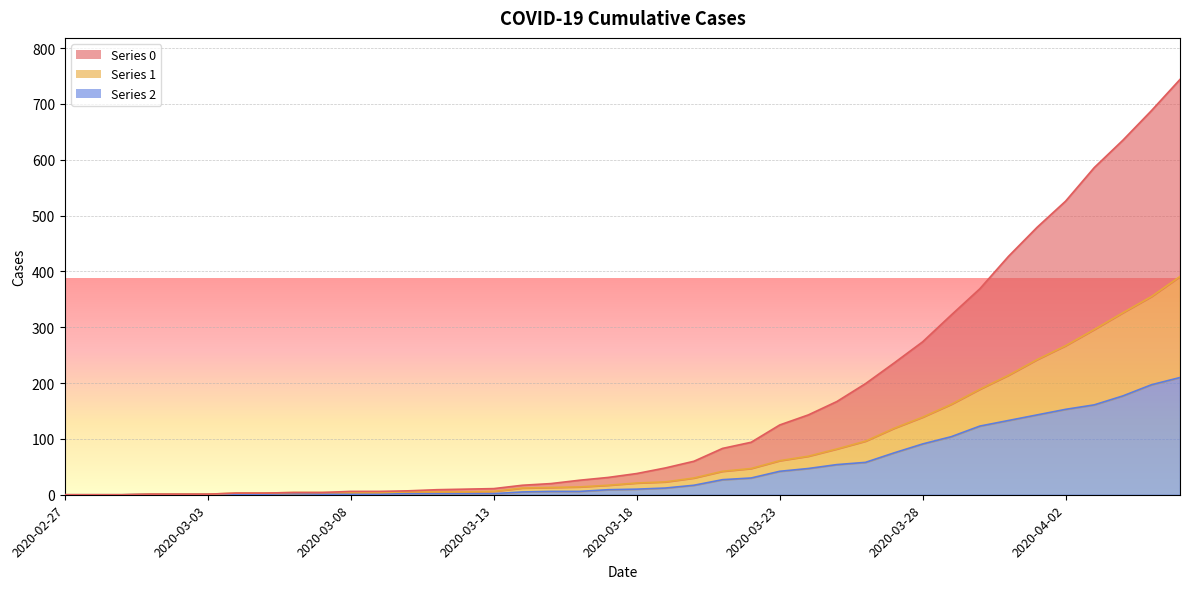

True or false: 0 and 1 intersect in this chart.

False